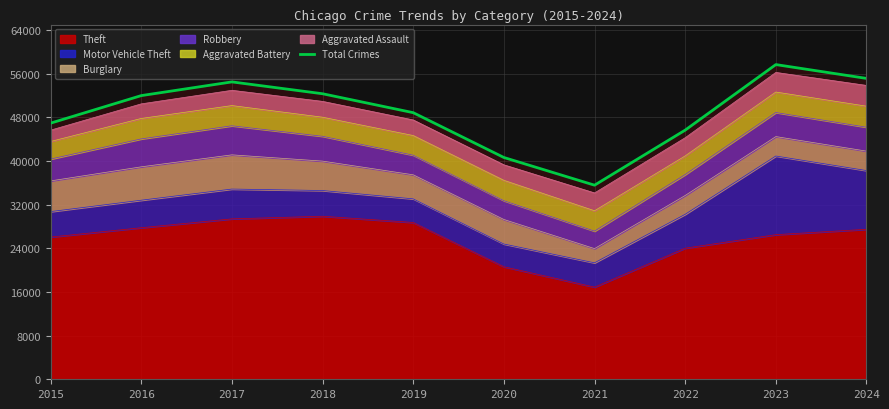

What is the greatest value displayed?

57665